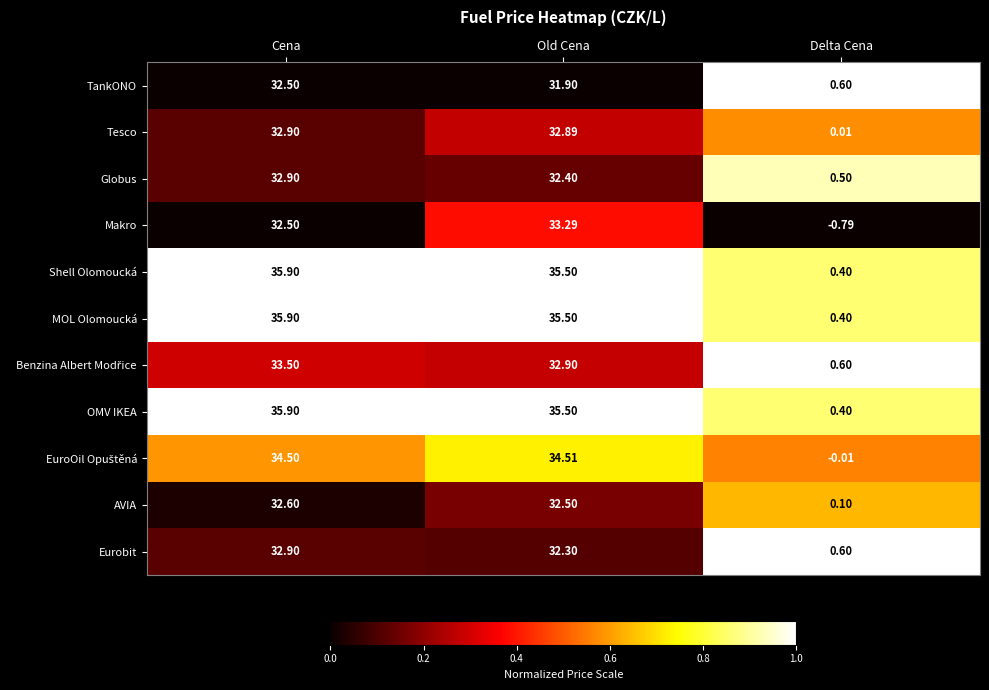

List the labels in order of Globus value, largest first.

Cena, Old Cena, Delta Cena